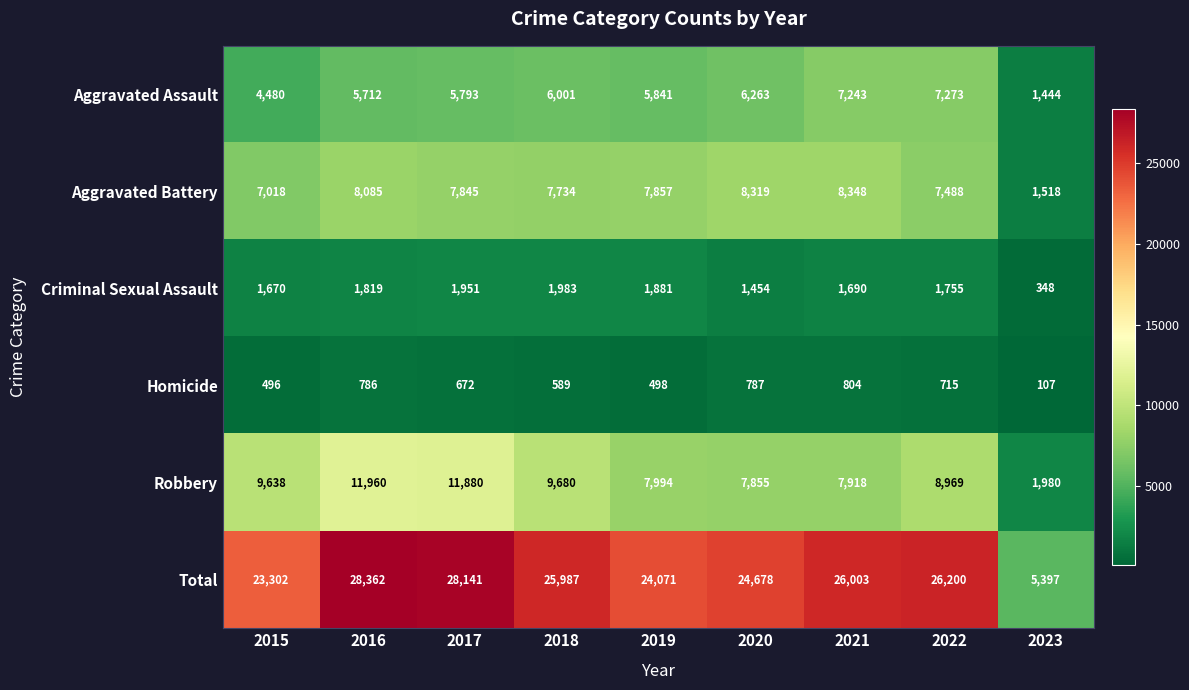

What is the sum of the Aggravated Battery values at 2023 and 2018?

9252